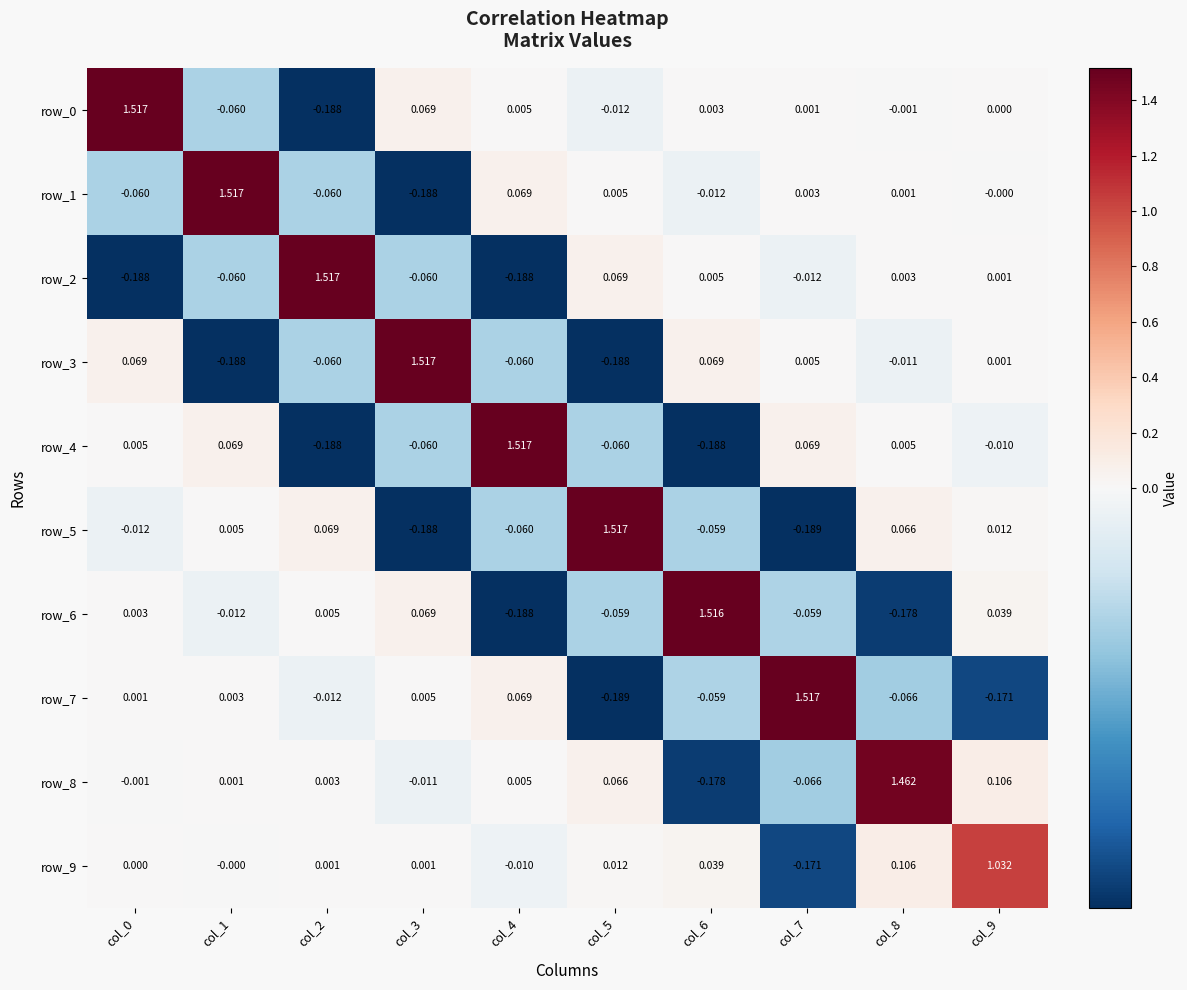

How many distinct data groups are displayed?

10